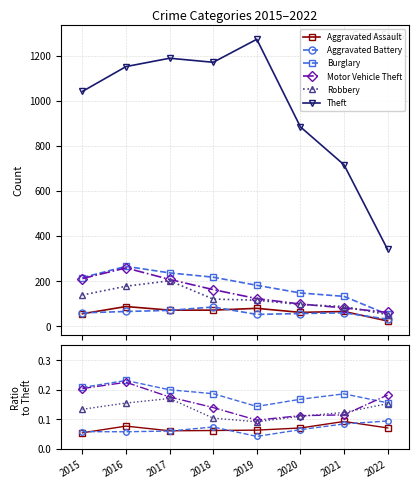

The Theft series shows 757.4 at 2017. True or false?

False